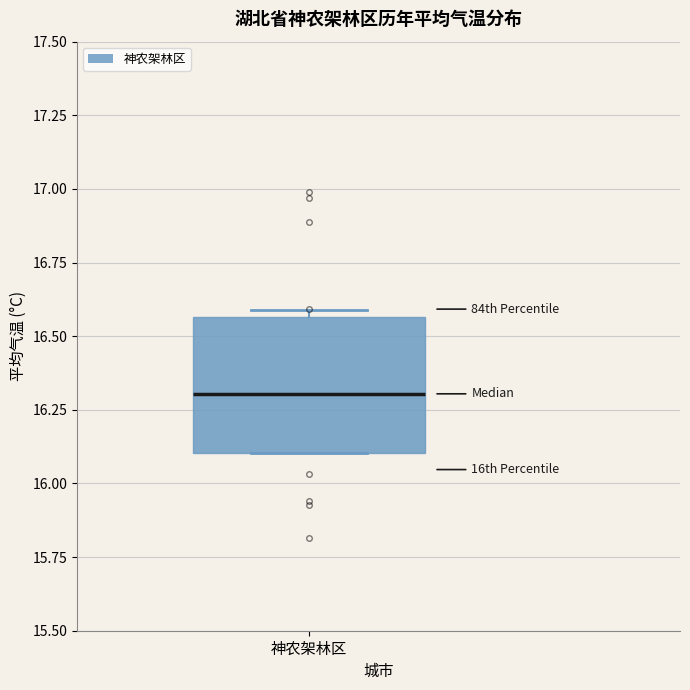

Where is the upper edge of the box for 神农架林区 on the y-axis? The values are not printed on the chart, so give them approximately, as read against the axis.

16.55